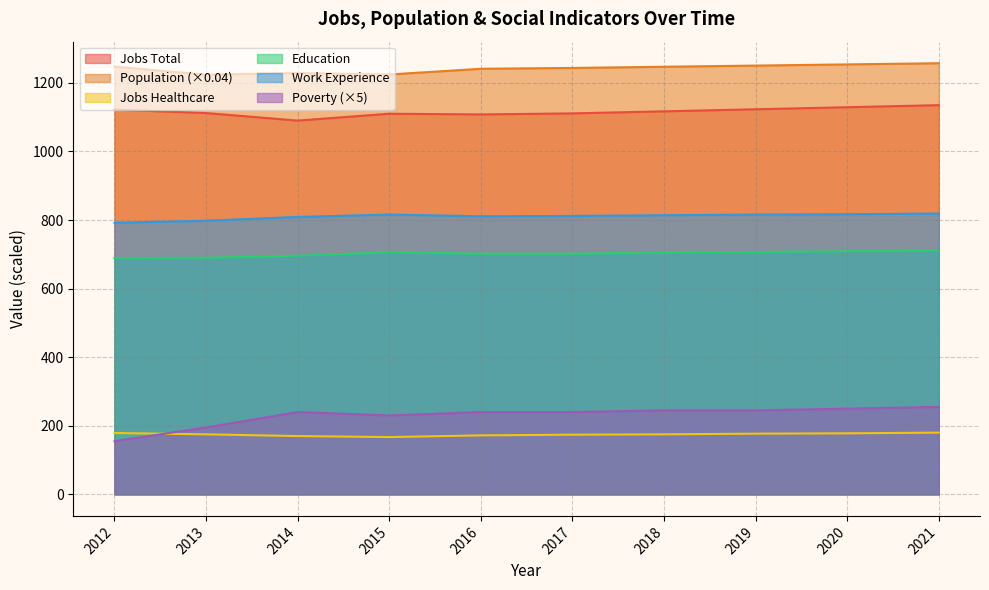

What is the sum of all Population values?

12417.7